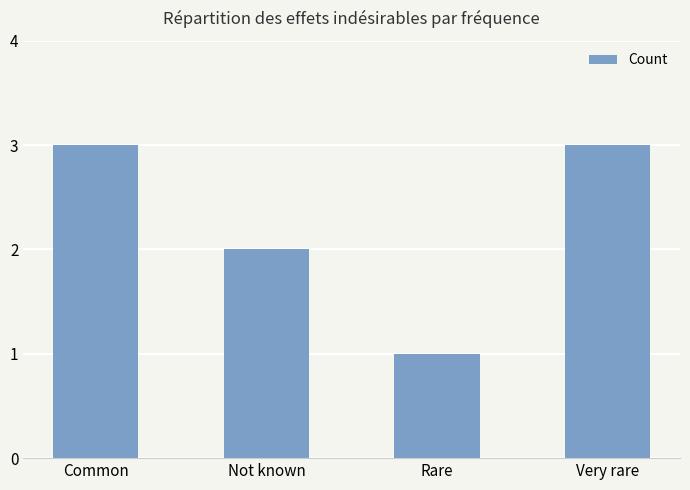

What is the sum of all values?

9